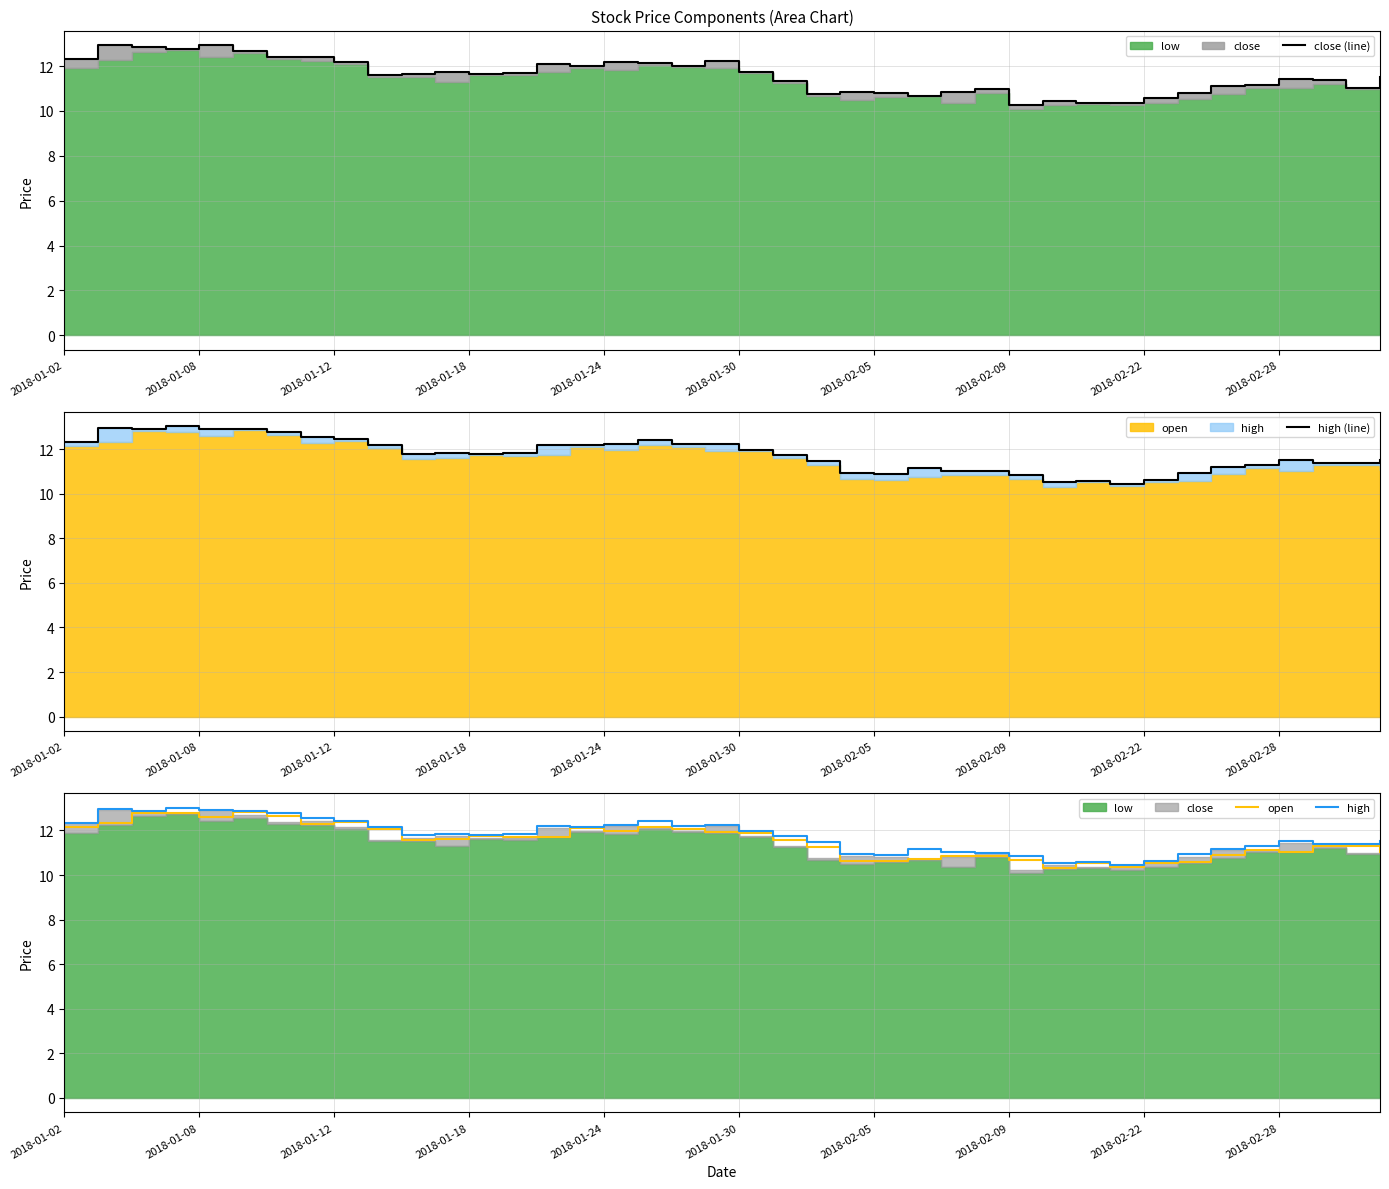

At 11, list the series in order from smallest to largest.

open, close (line), high (line), high